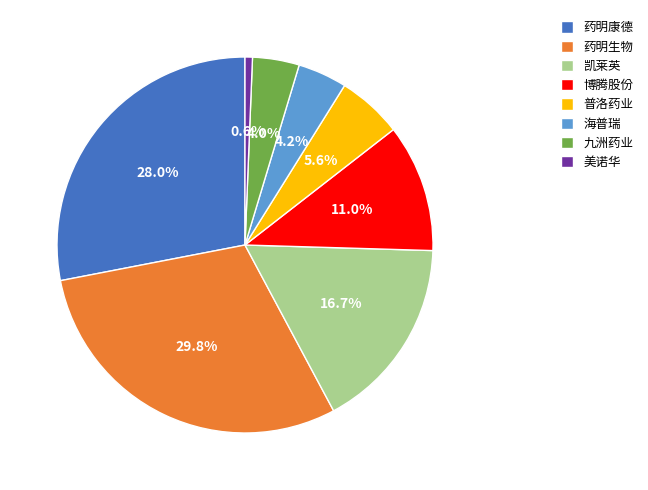

To the nearest percent, what is the combined percentage of 海普瑞 and 药明康德?

32%